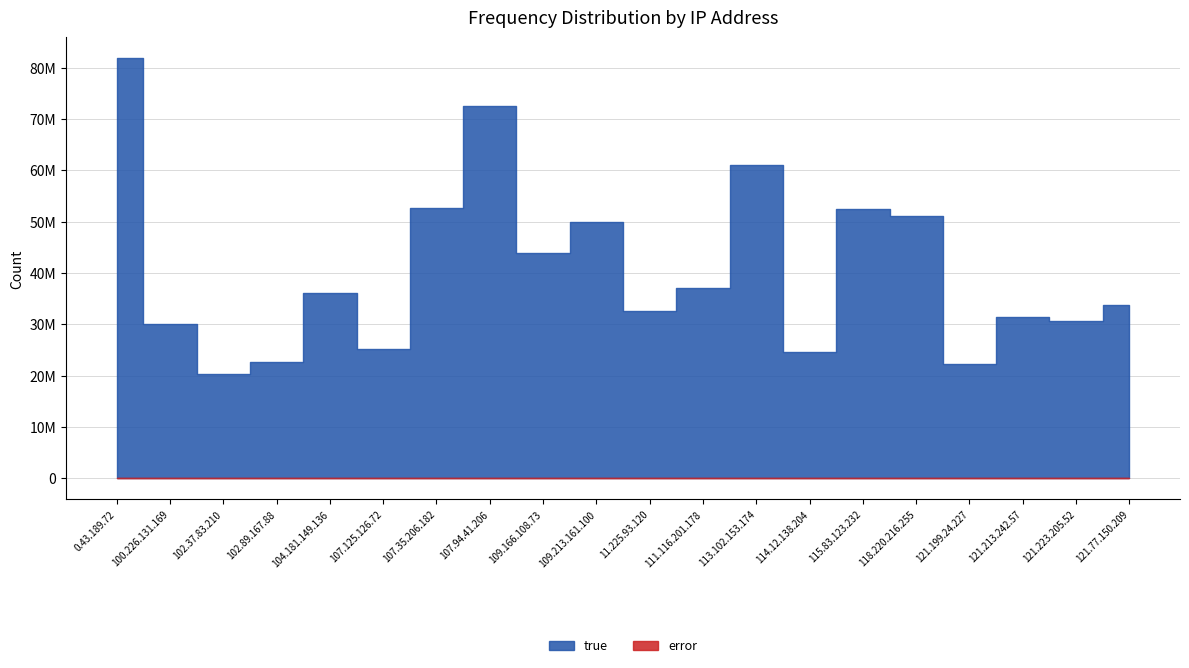

What is the label of the 7th point from the left?

107.35.206.182